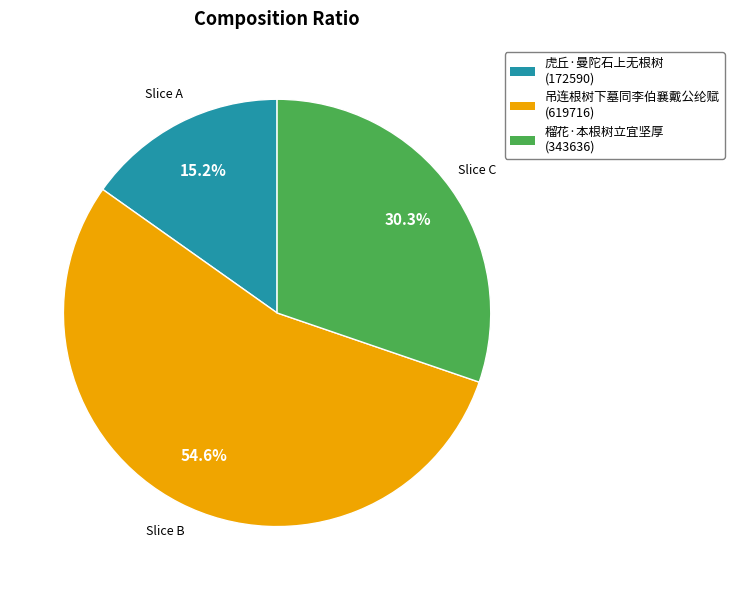

Rank the categories by value from lowest to highest.

虎丘·曼陀石上无根树, 榴花·本根树立宜坚厚, 吊连根树下墓同李伯襄戴公纶赋